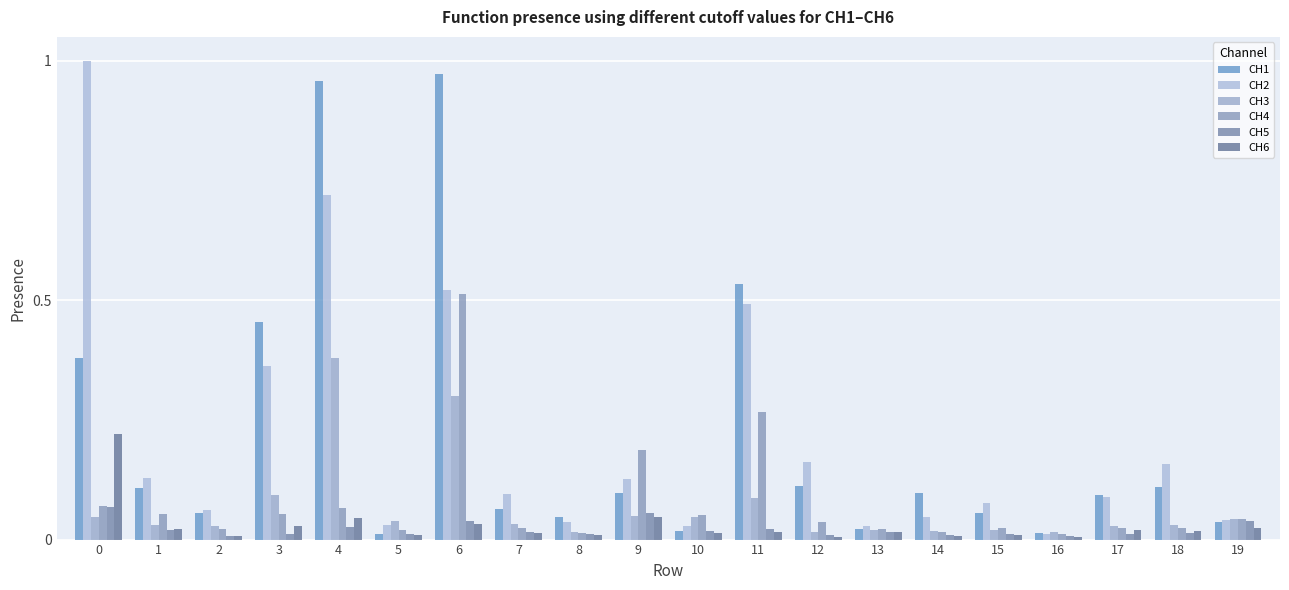

What is the difference between the maximum and minimum values in the CH1 series?

1.0